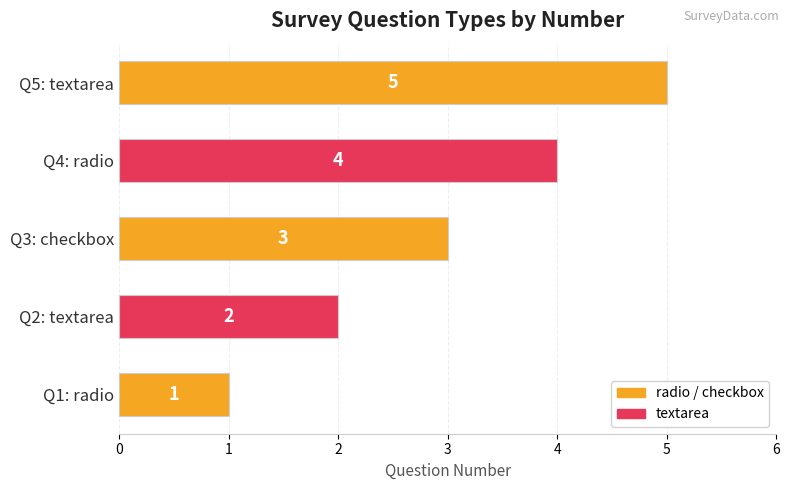

What is the change in value from Q3: checkbox to Q5: textarea?

+2